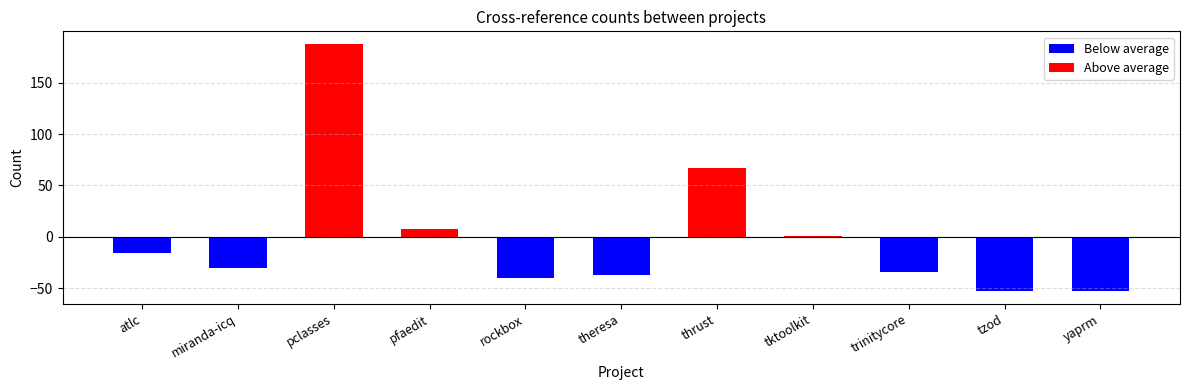

At how many categories does at least one series exceed 170?

1